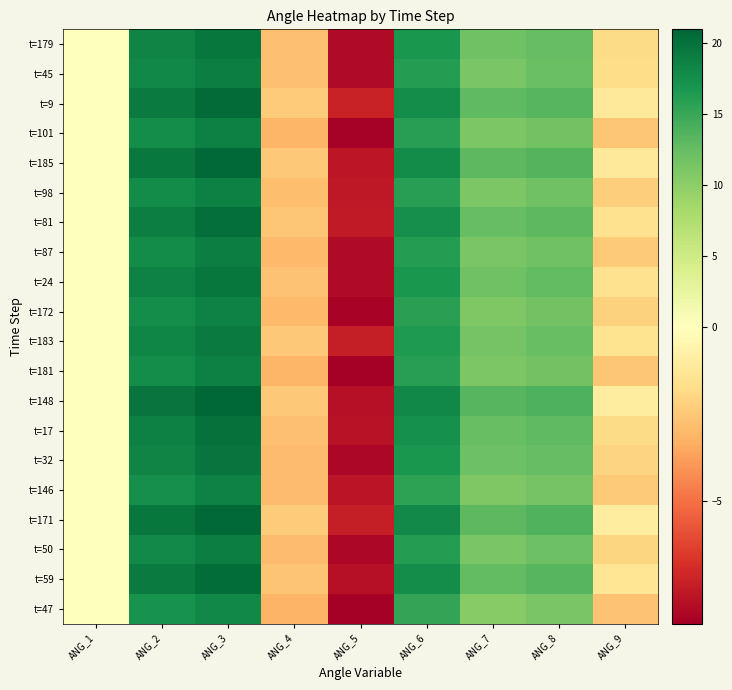

The value of t=172 at ANG_7 is 6.5. True or false?

False